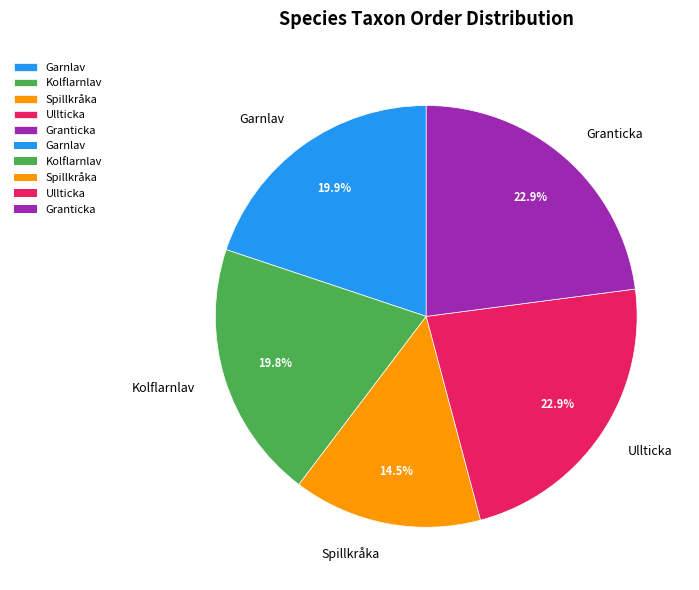

To the nearest percent, what percentage of the pie is Granticka?

23%